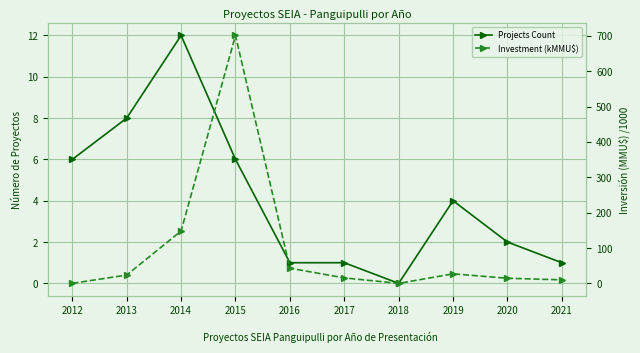

At 2016, list the series in order from smallest to largest.

Projects Count, Investment (kMMU$)